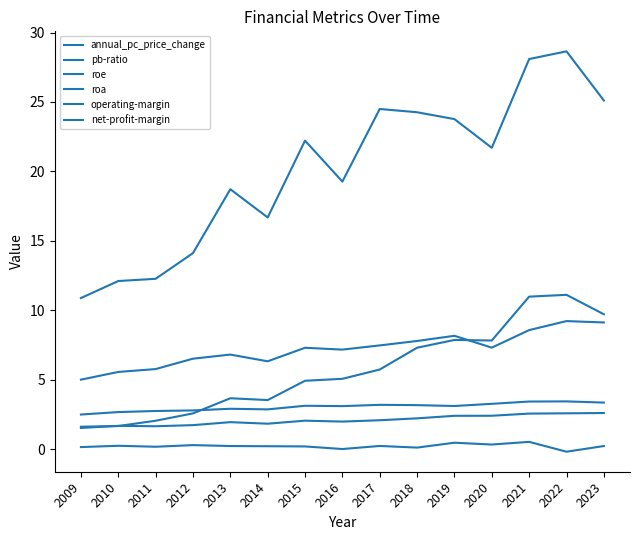

How many distinct data groups are displayed?

6